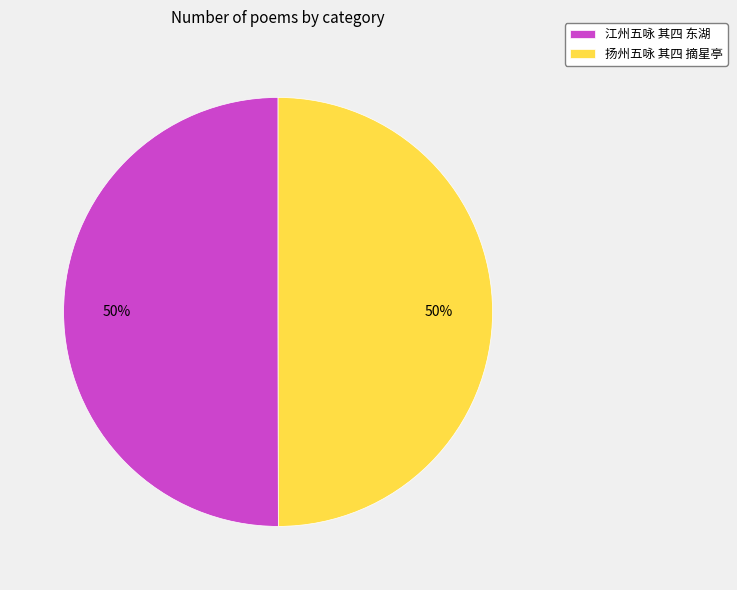

What is the ratio of the value at 扬州五咏 其四 摘星亭 to the value at 江州五咏 其四 东湖?

1.0